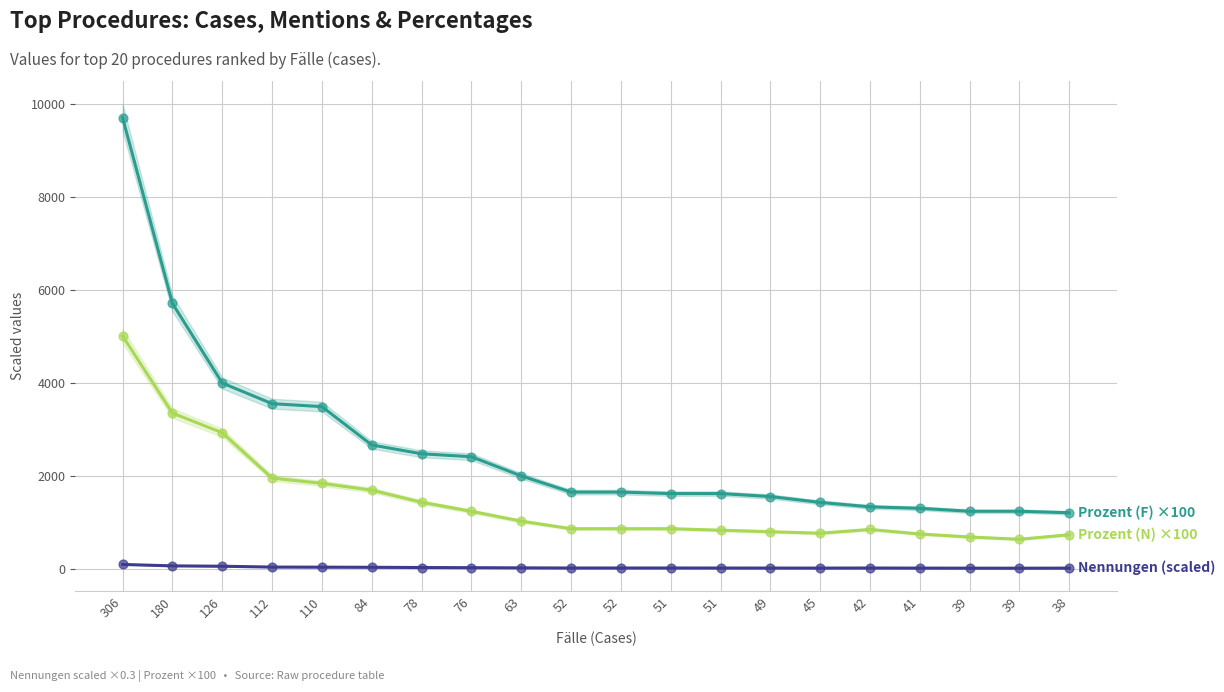

Which series reaches the minimum Y coordinate?

Nennungen (scaled)